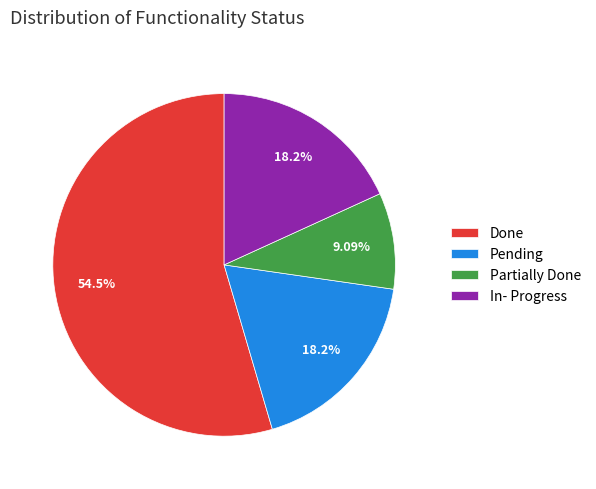

Between Done and In- Progress, which is larger?

Done